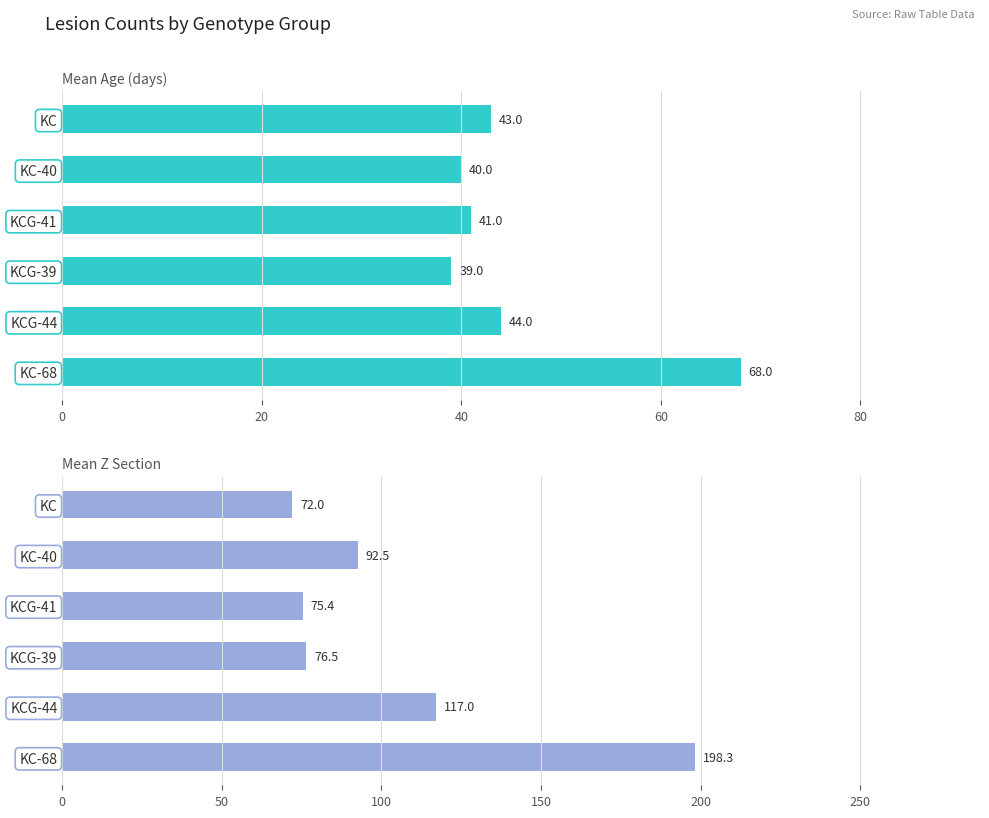

How many data points does each series have?

6